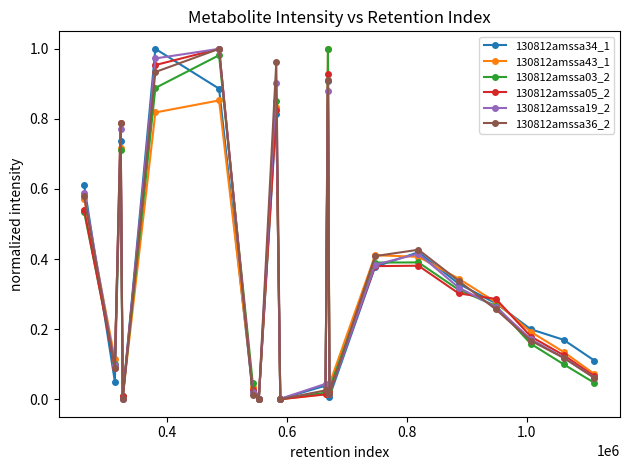

How many interior local valleys does the 130812amssa36_2 series have?

5